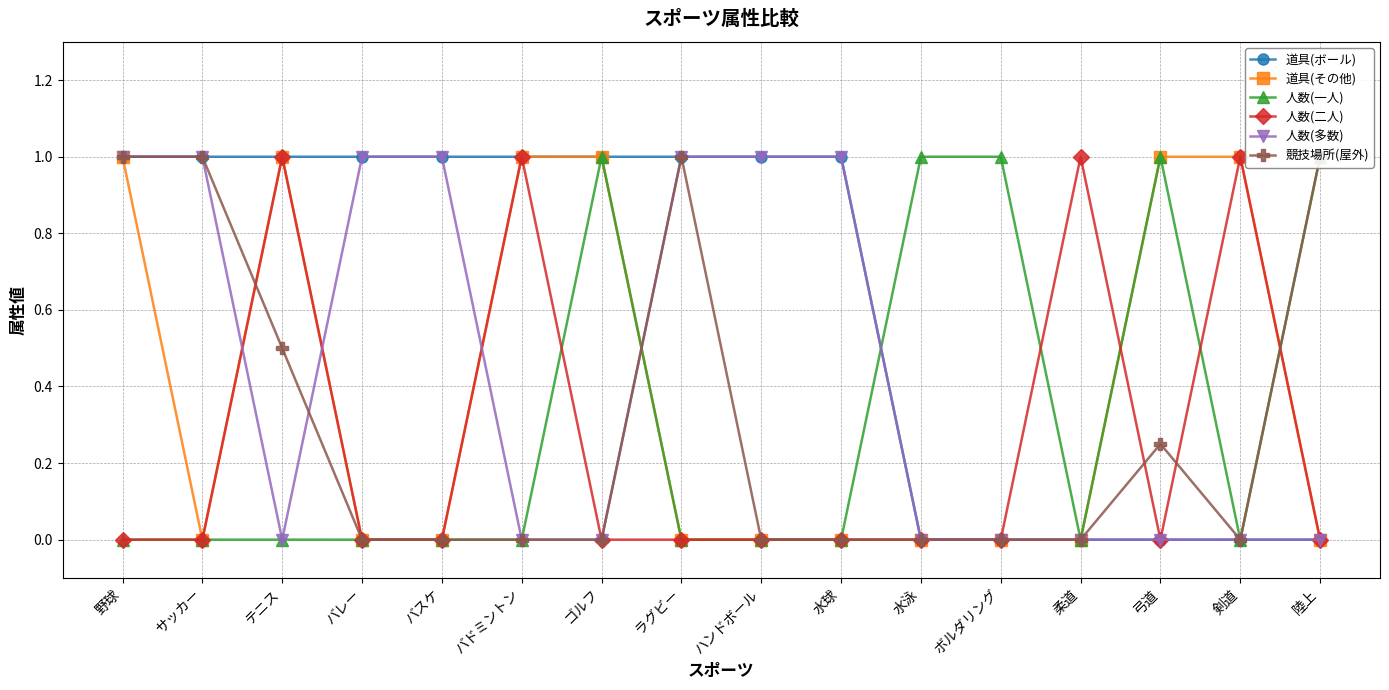

How many intersections are there between 競技場所(屋外) and 人数(二人)?

4